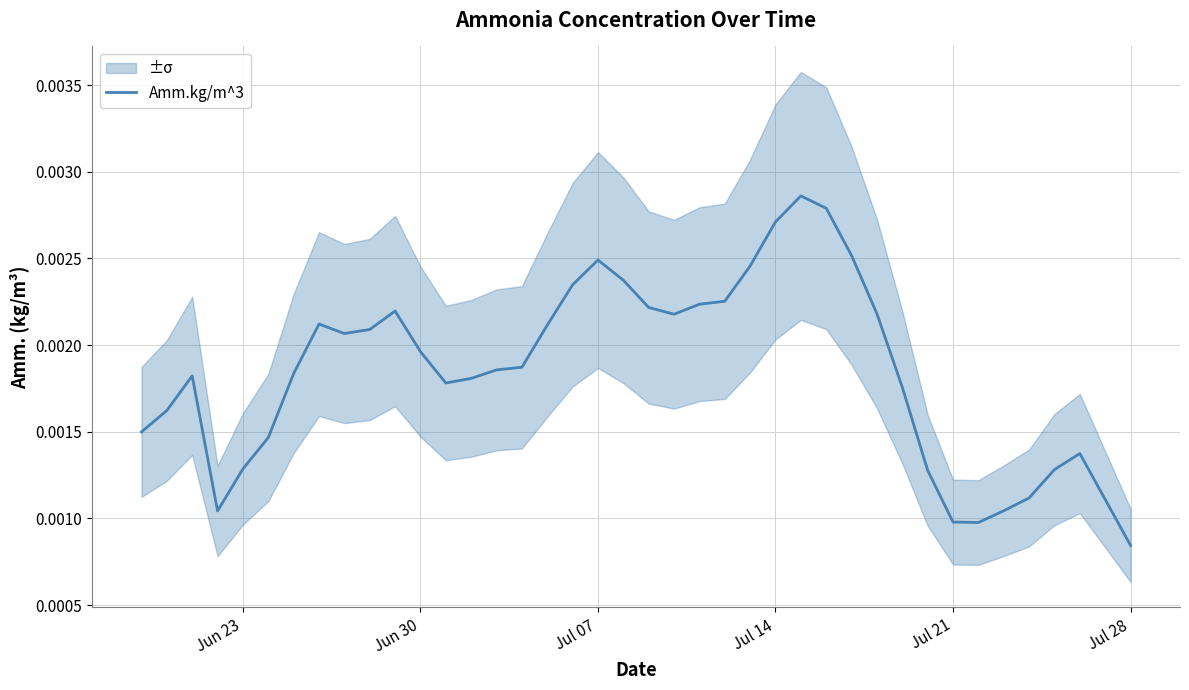

Is this an area chart (filled region under the line)?

No